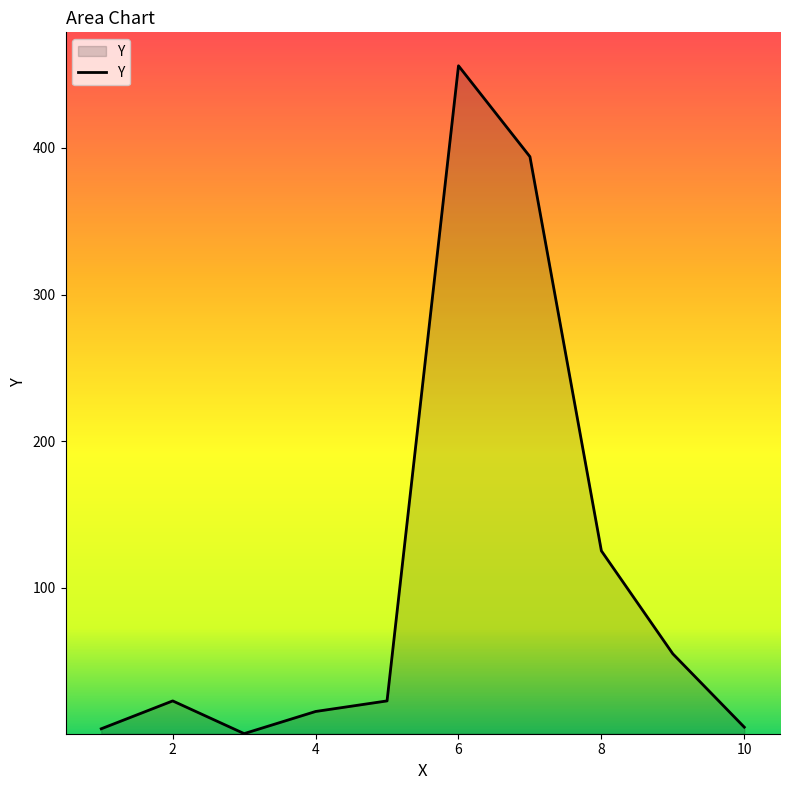

What is the greatest value displayed?

456.0